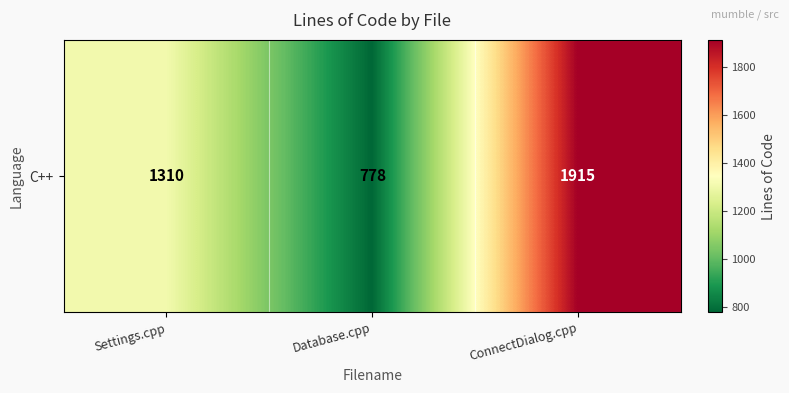

Reading left to right, list all the values displayed in this chart.

1310	778	1915